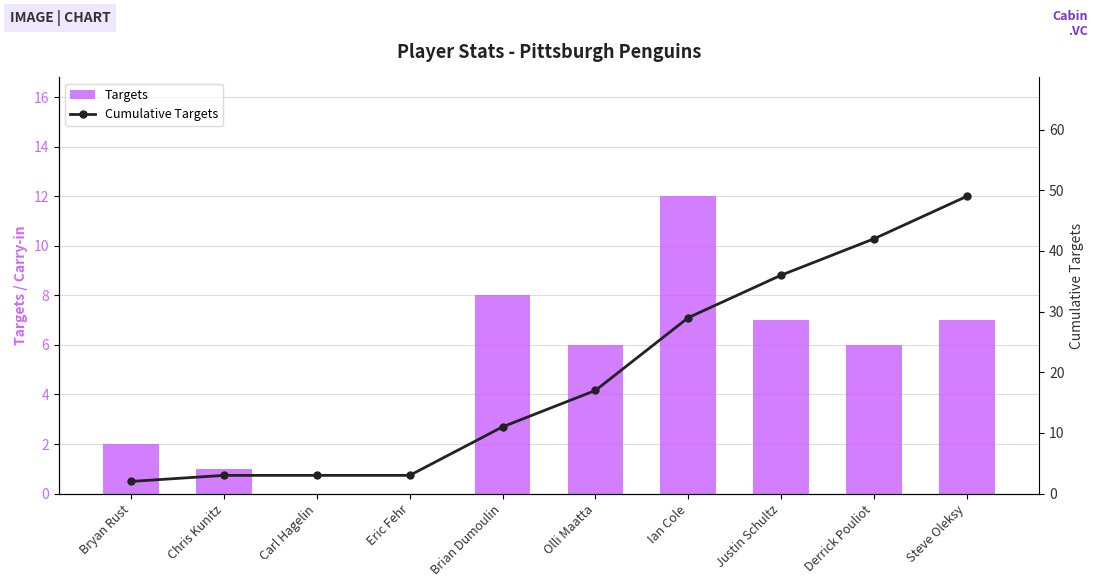

Where does the Targets series first go above 6?

Brian Dumoulin